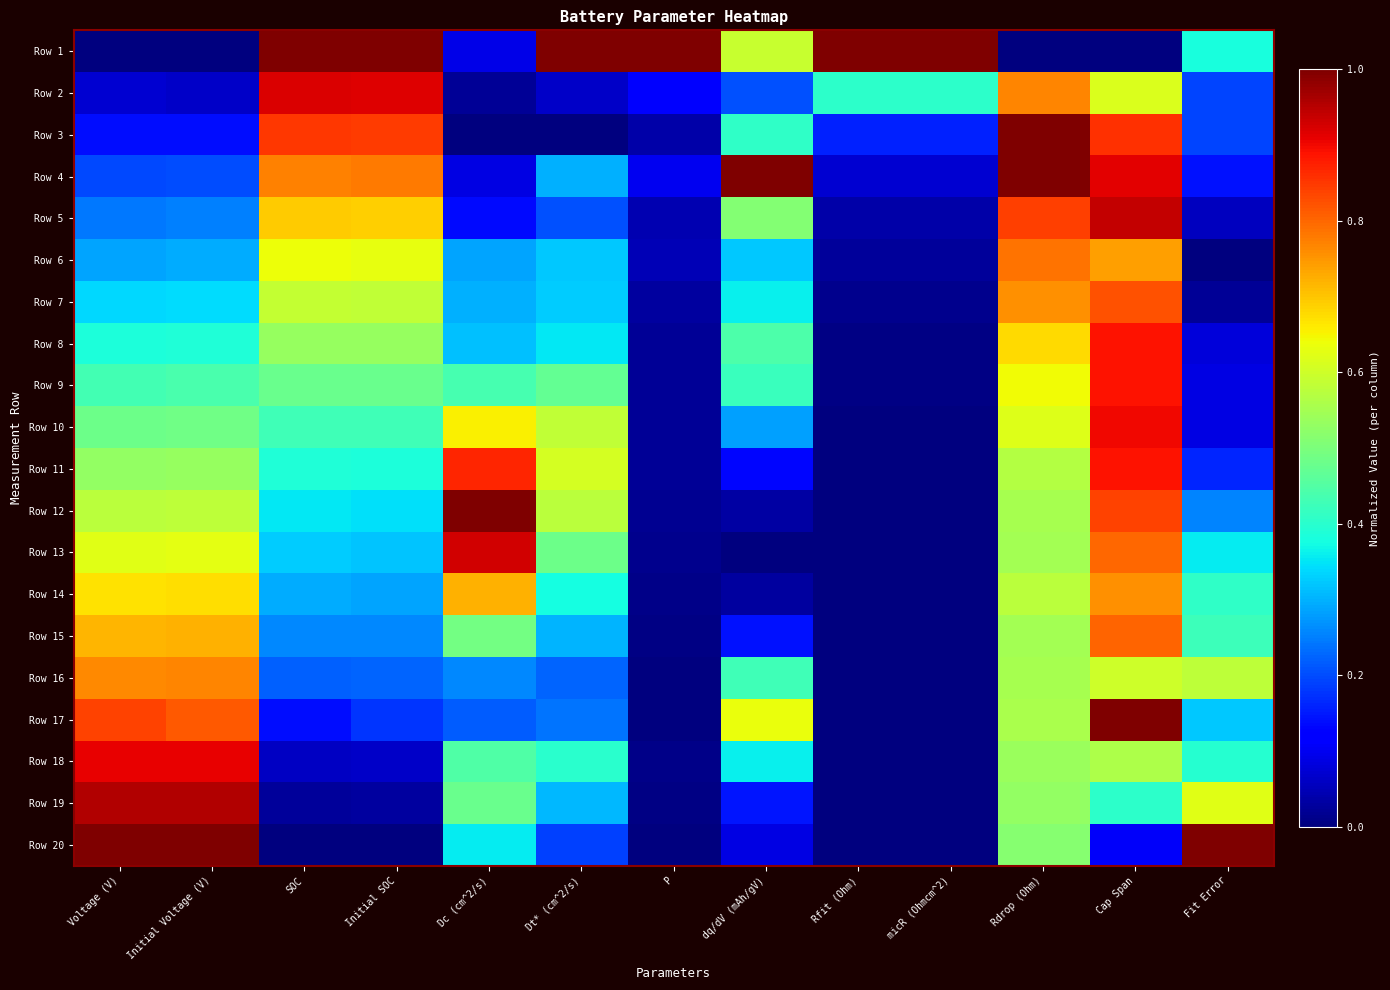

At how many categories does at least one series exceed 0?

13